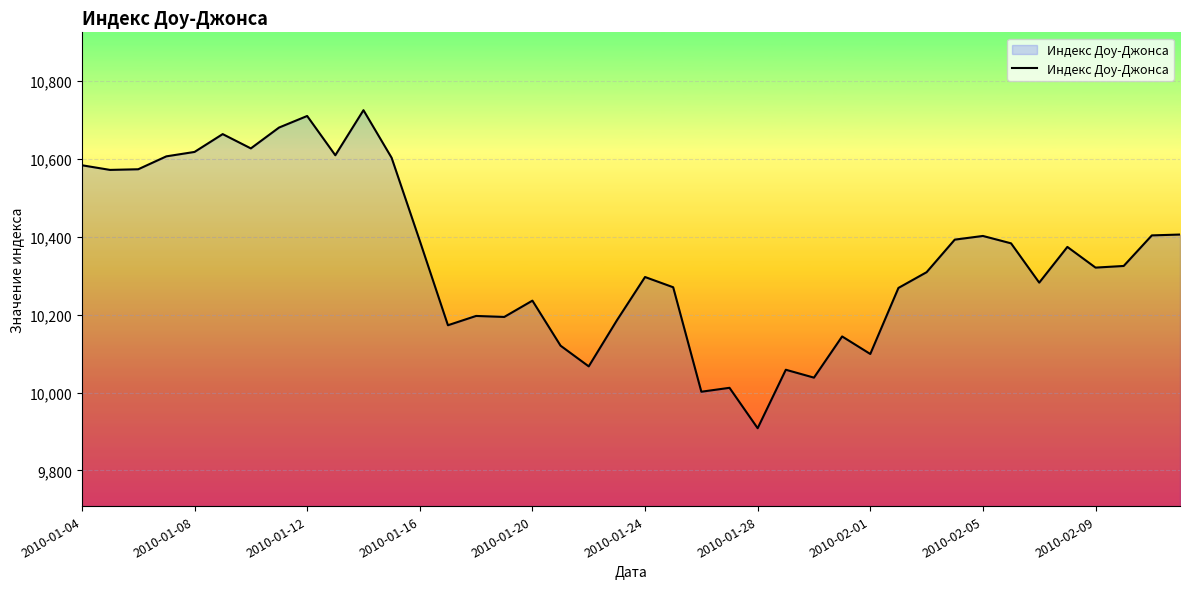

What is the greatest value displayed?

10725.4